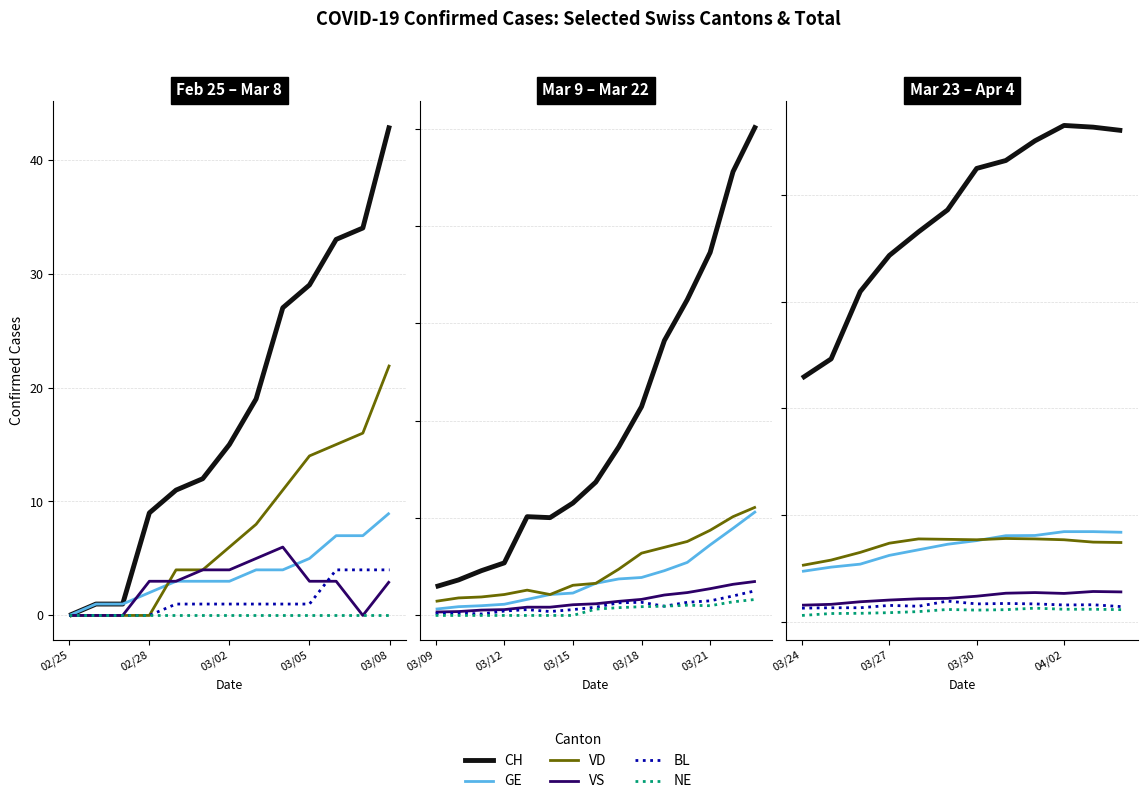

Between 03/02 and 6, which series saw the biggest shift?

CH